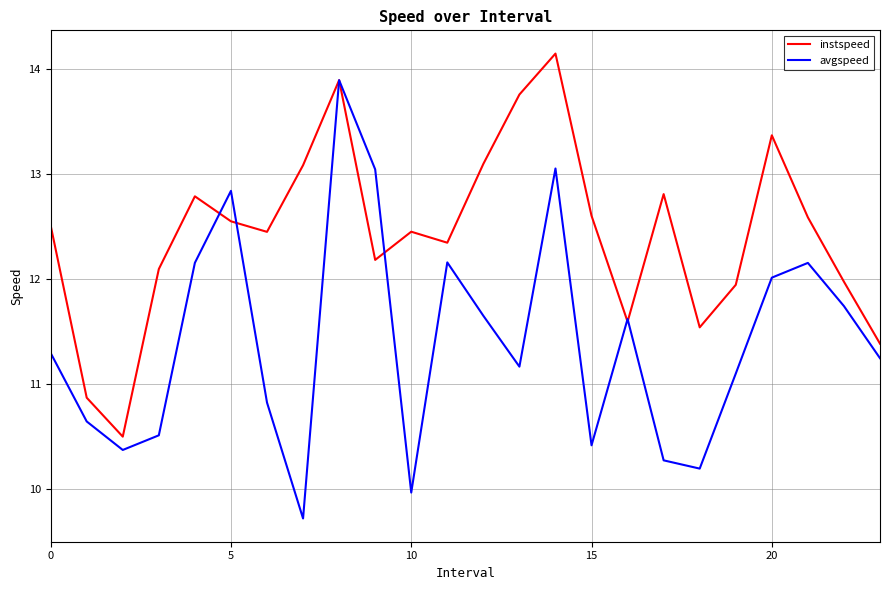

Rank the series by their average value, from lowest to highest.

avgspeed, instspeed